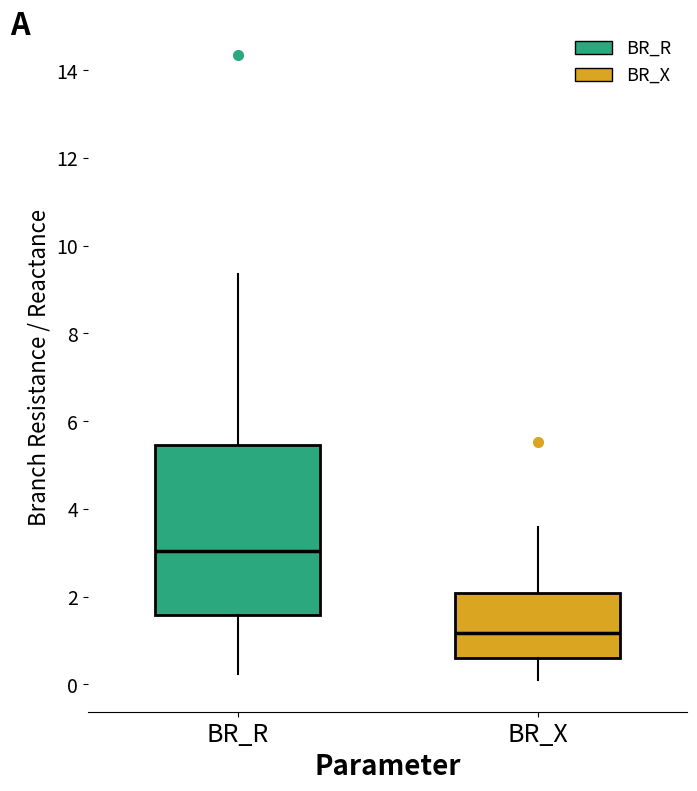

Comparing the boxes themselves (not the whiskers), which one is the tallest?

BR_R